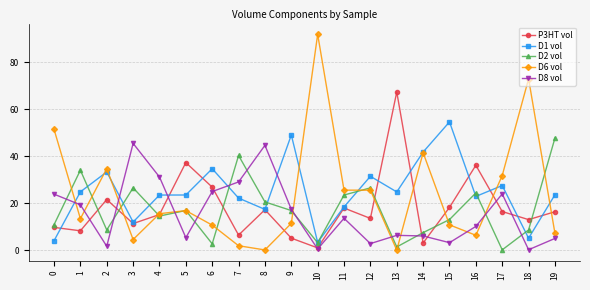

What is the approximate value of D8 vol at 10?

0.6